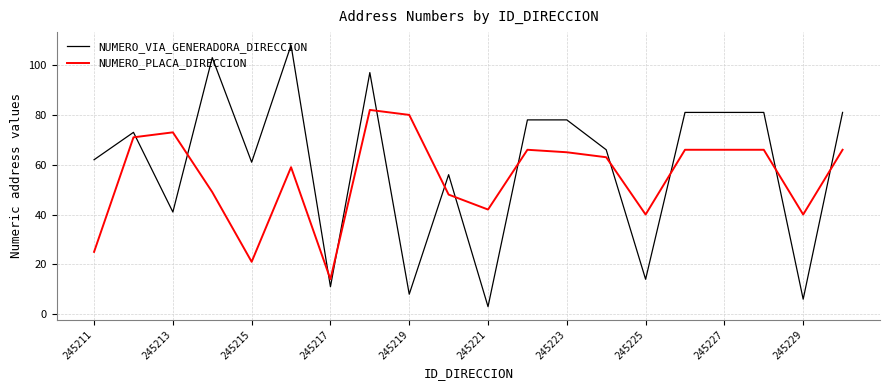

What is the smallest value displayed?

3